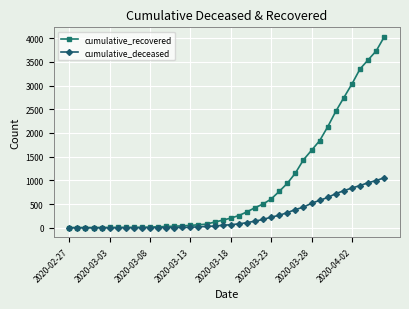

How many categories are shown in the chart?

40